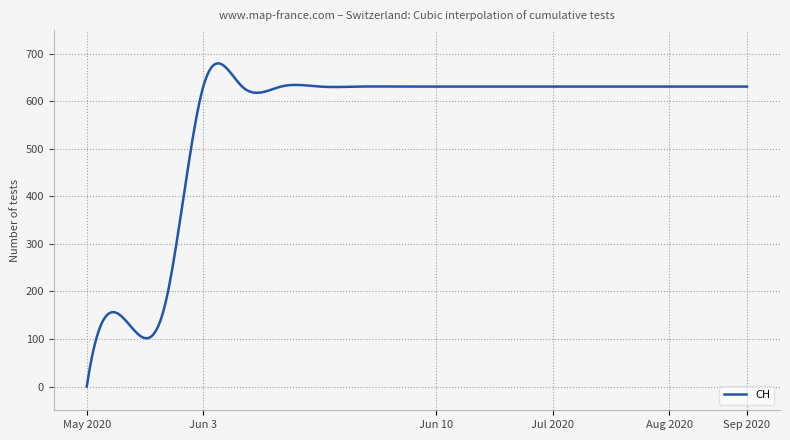

What is the greatest value displayed?

679.8